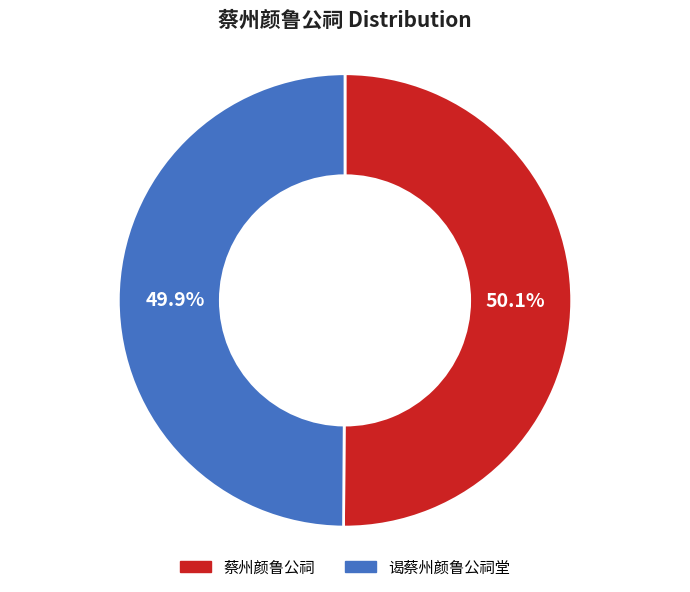

Is there any slice that represents more than half of the pie?

Yes